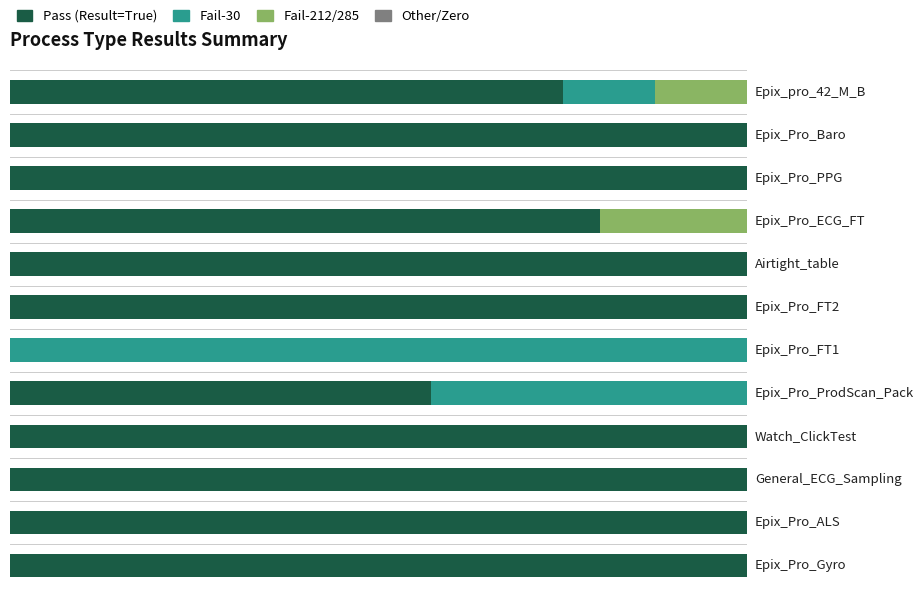

What is the average value of the Pass (Result=True) series?

84.3